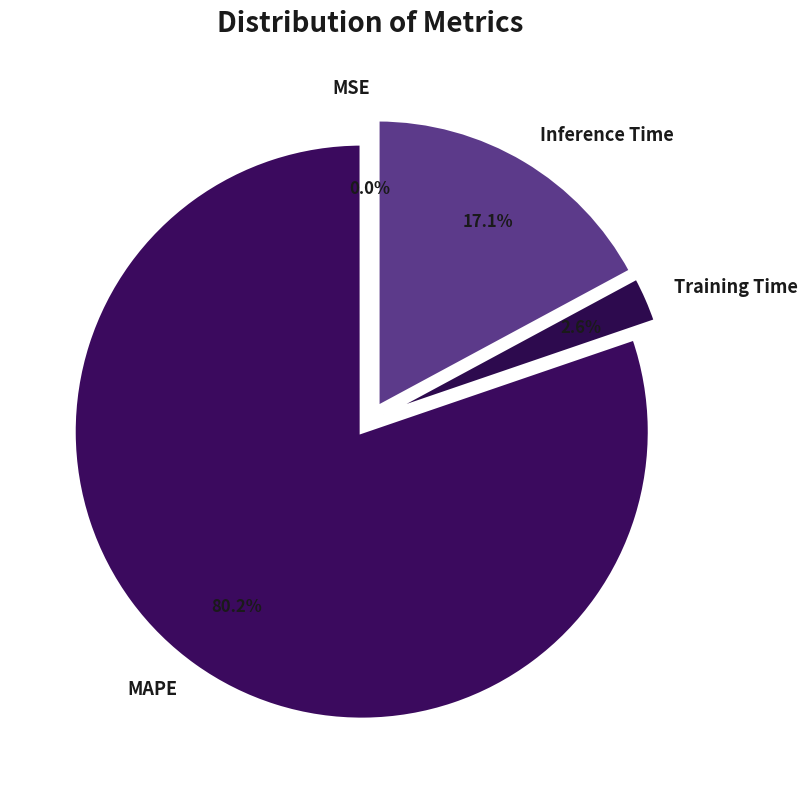

Is it true that Inference Time is 11% of the pie?

False